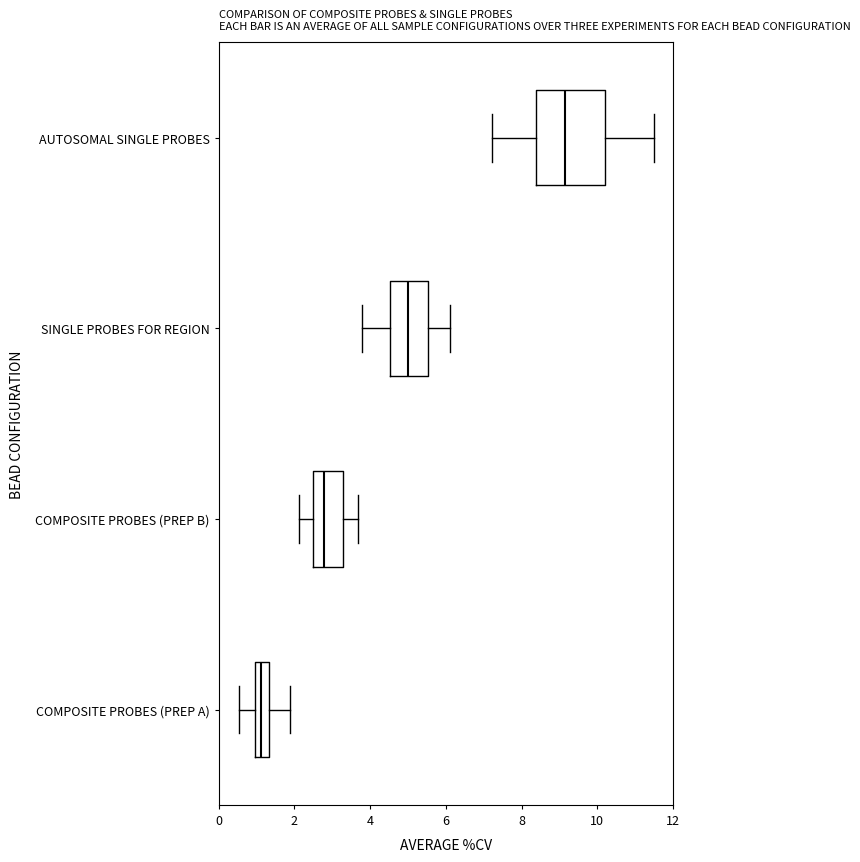

Where does the right whisker of the box for SINGLE PROBES FOR REGION end on the x-axis? The values are not printed on the chart, so give them approximately, as read against the axis.

6.2